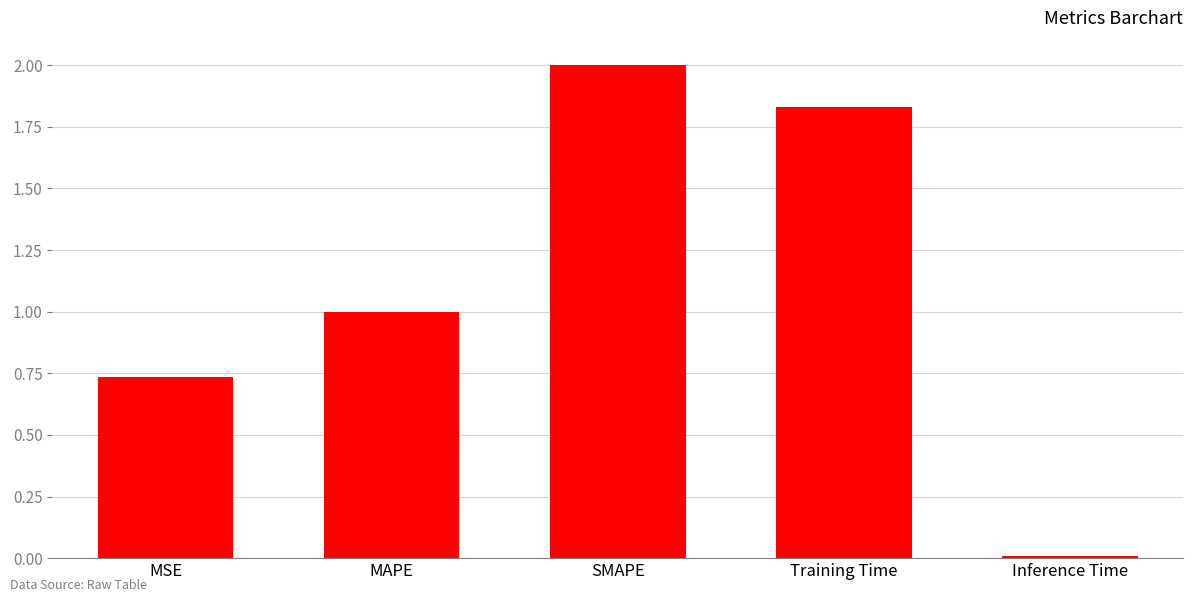

Which label corresponds to the largest value in the chart?

SMAPE